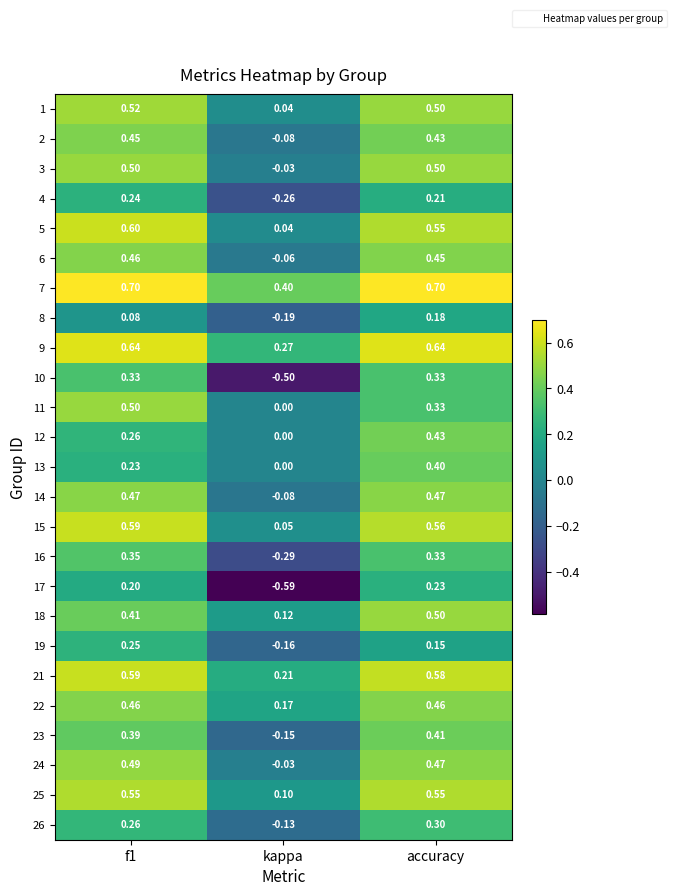

How many data points does each series have?

3